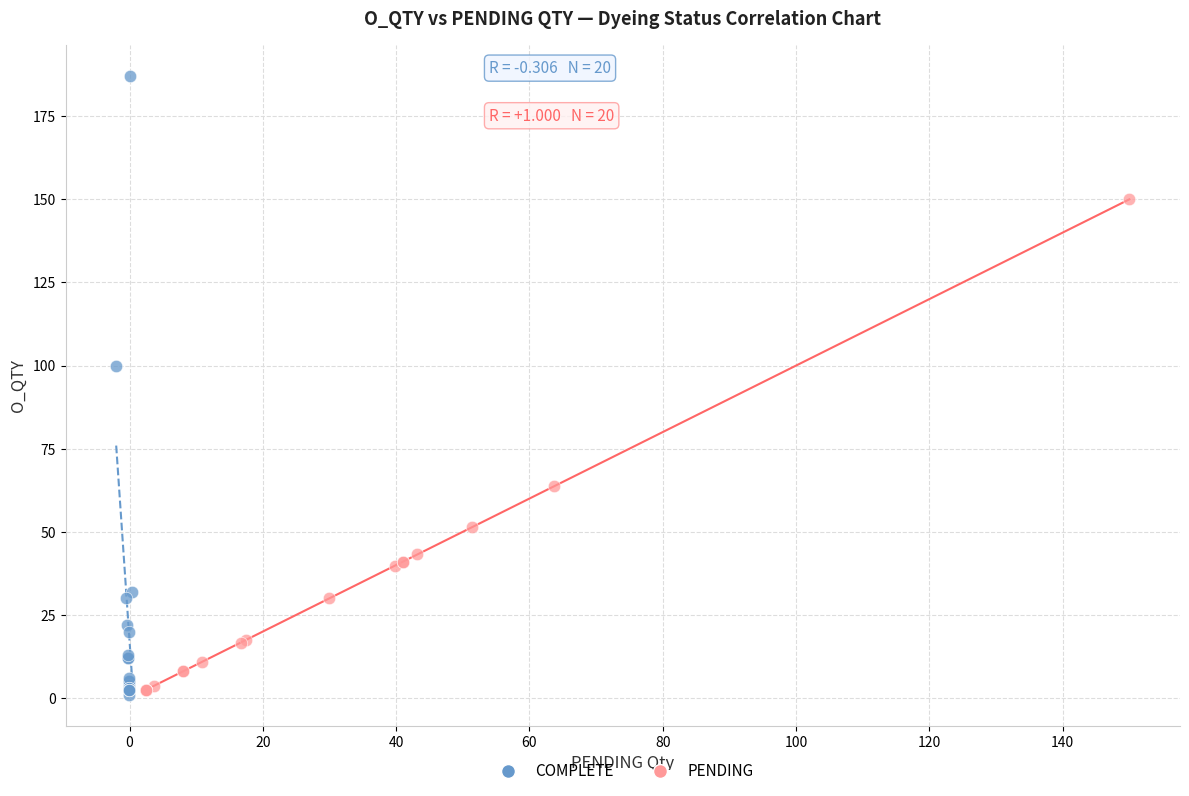

Which series reaches the maximum Y coordinate?

COMPLETE